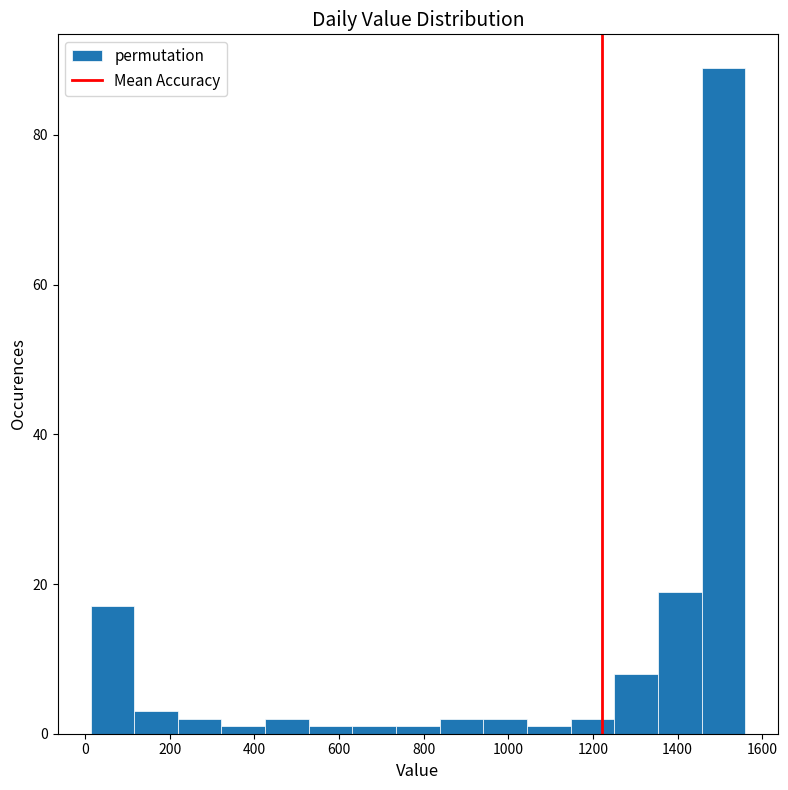

What is the height of the bar covering 840 to 940 on the x-axis? Neither the bar edges nor the heights are printed on the chart, so give them approximately, as read against the axes.

2